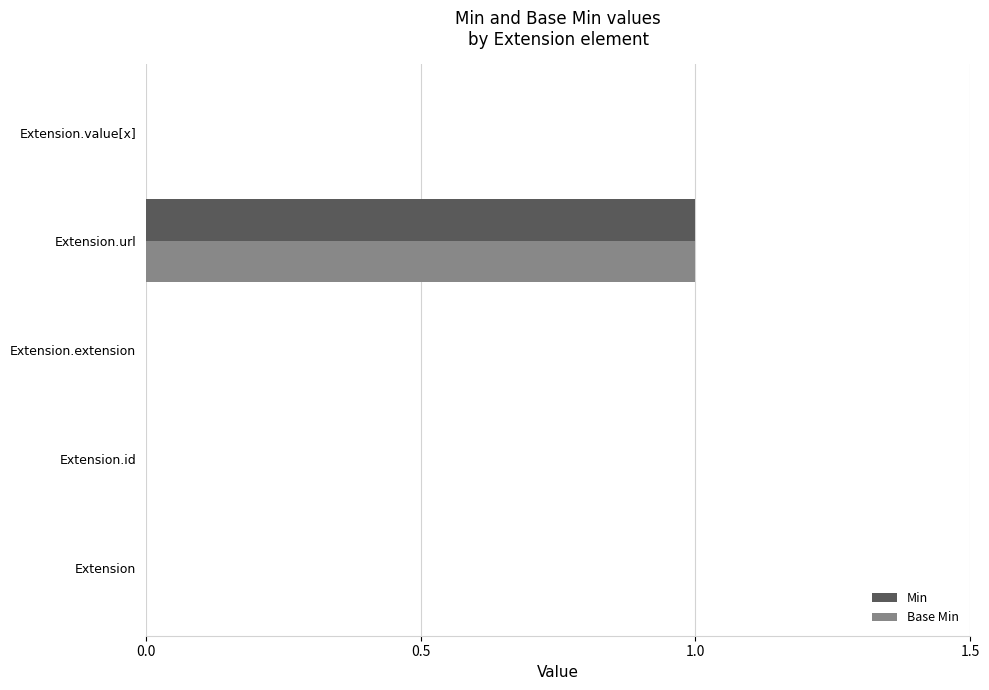

What is the sum of all Base Min values?

1